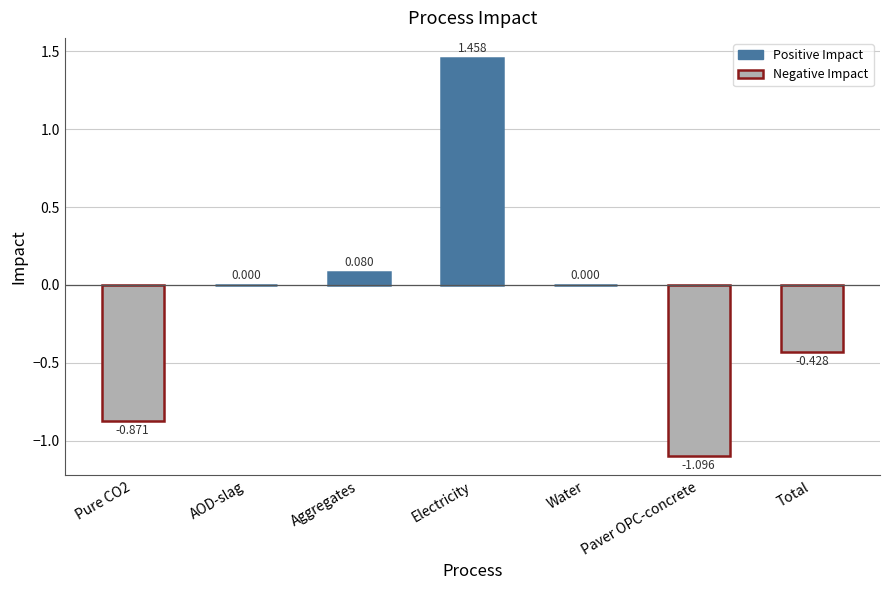

Which category has the highest value across all series?

Electricity